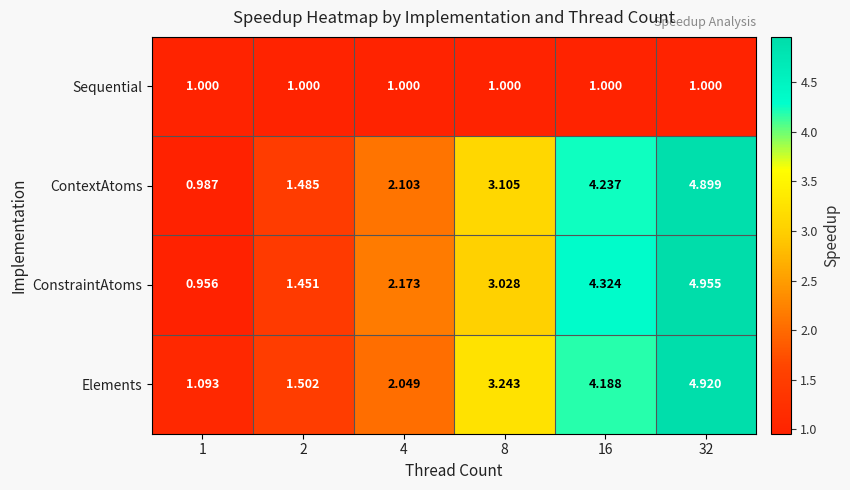

Which series changed the most between 1 and 4?

ConstraintAtoms